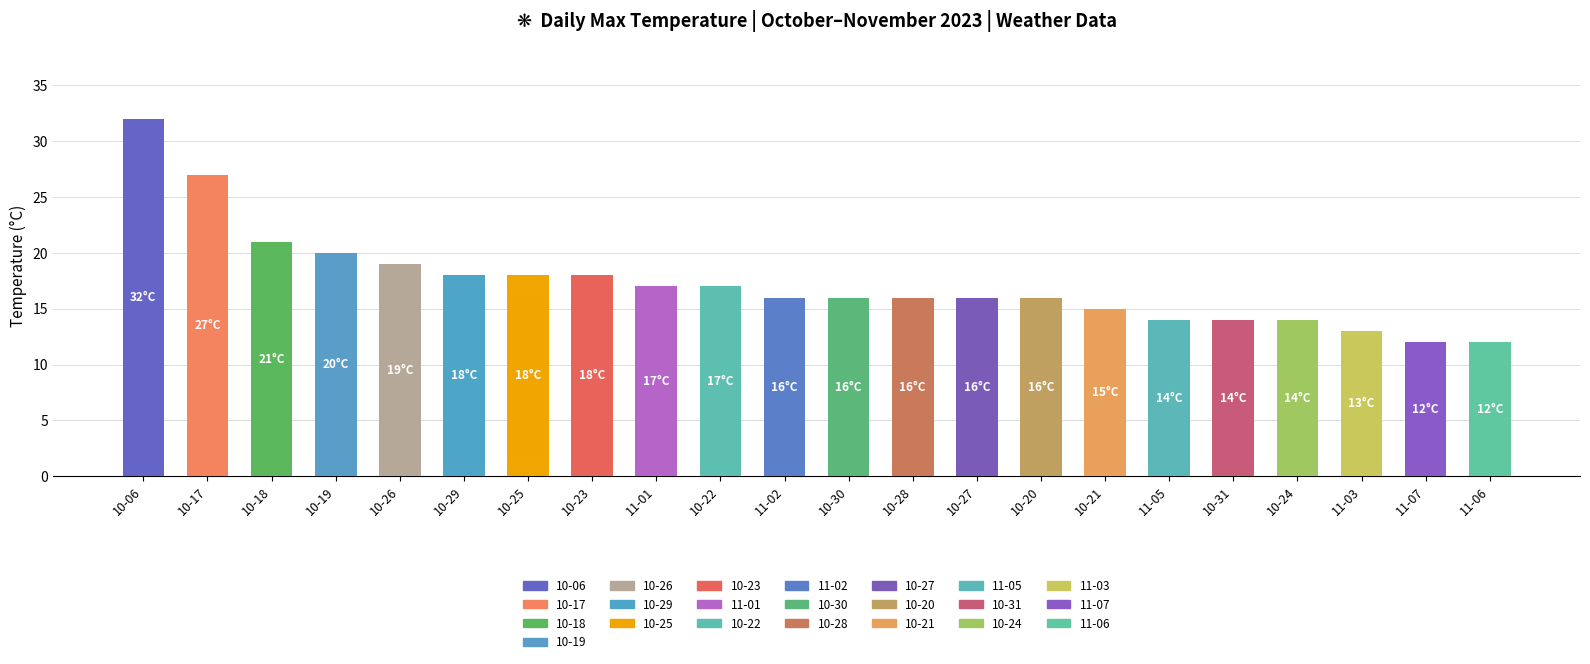

What is the value of the 12th bar from the left?

16